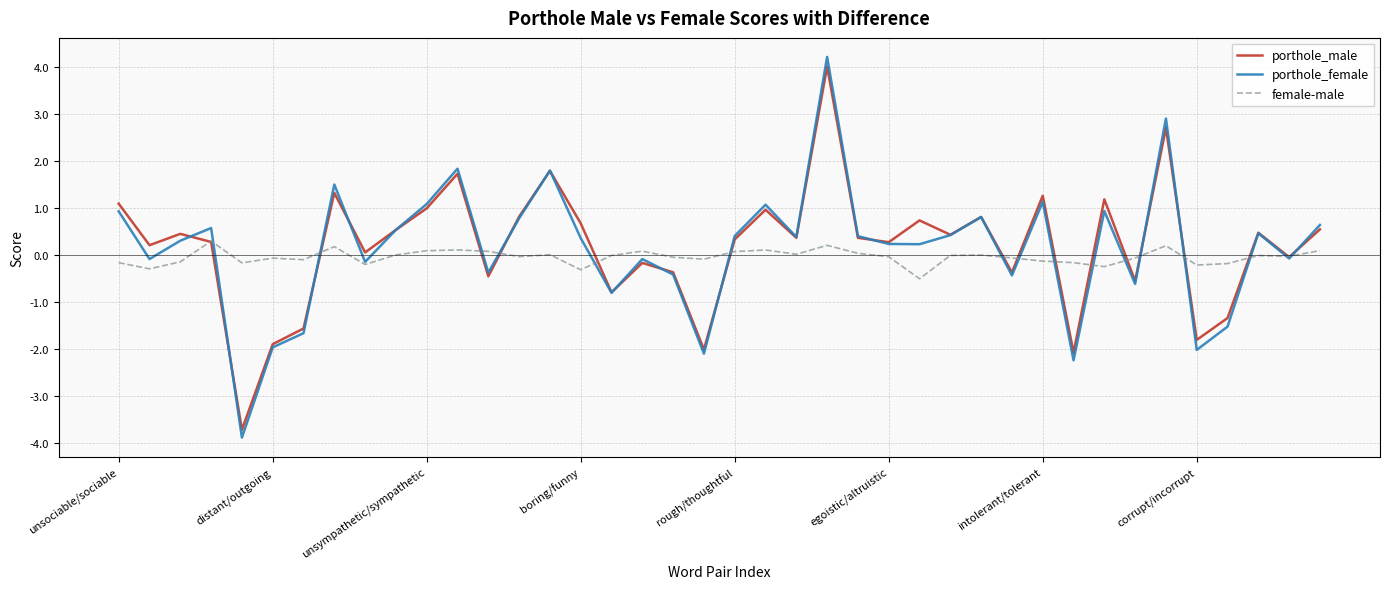

Which series has the widest spread of values?

porthole_female